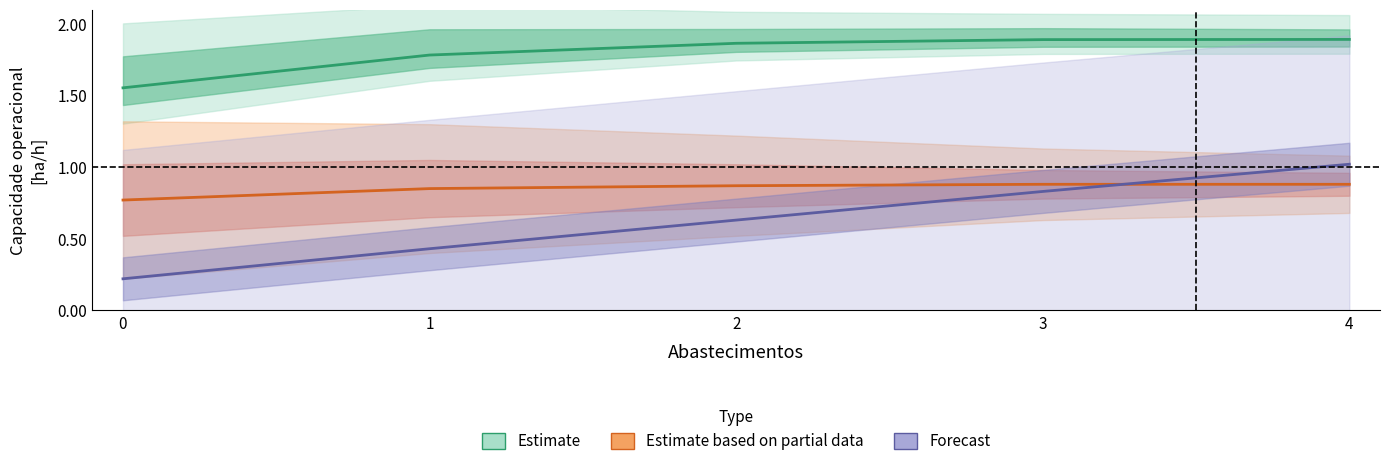

At how many categories does at least one series exceed 0?

5